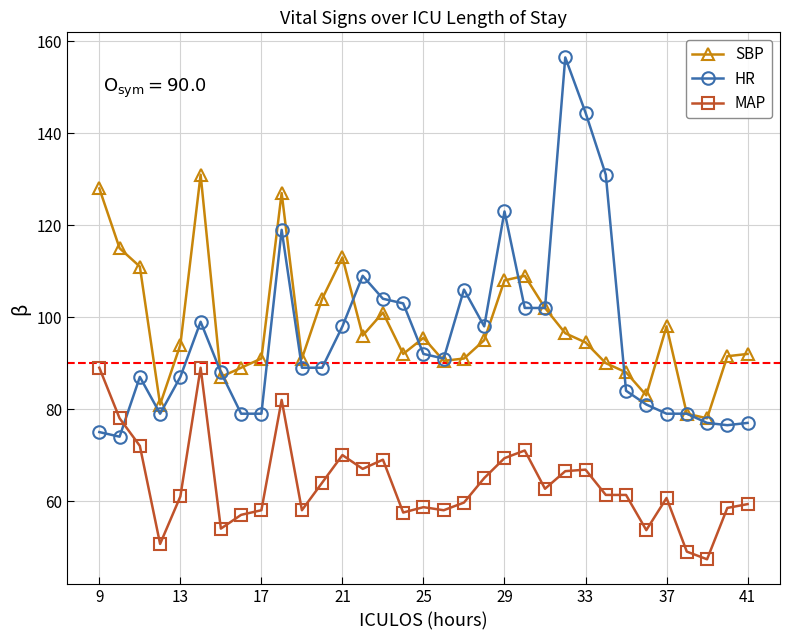

How many interior local valleys does the SBP series have?

8